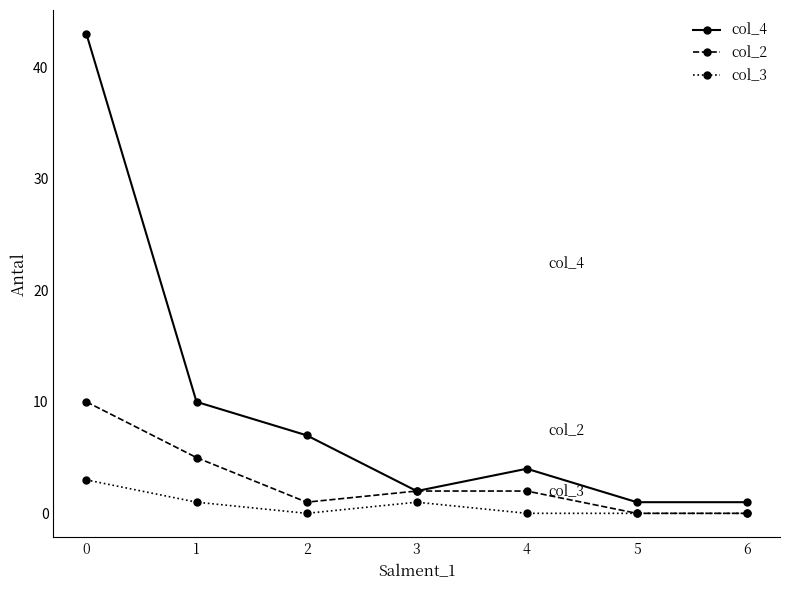

True or false: col_3 and col_4 cross at least once.

False